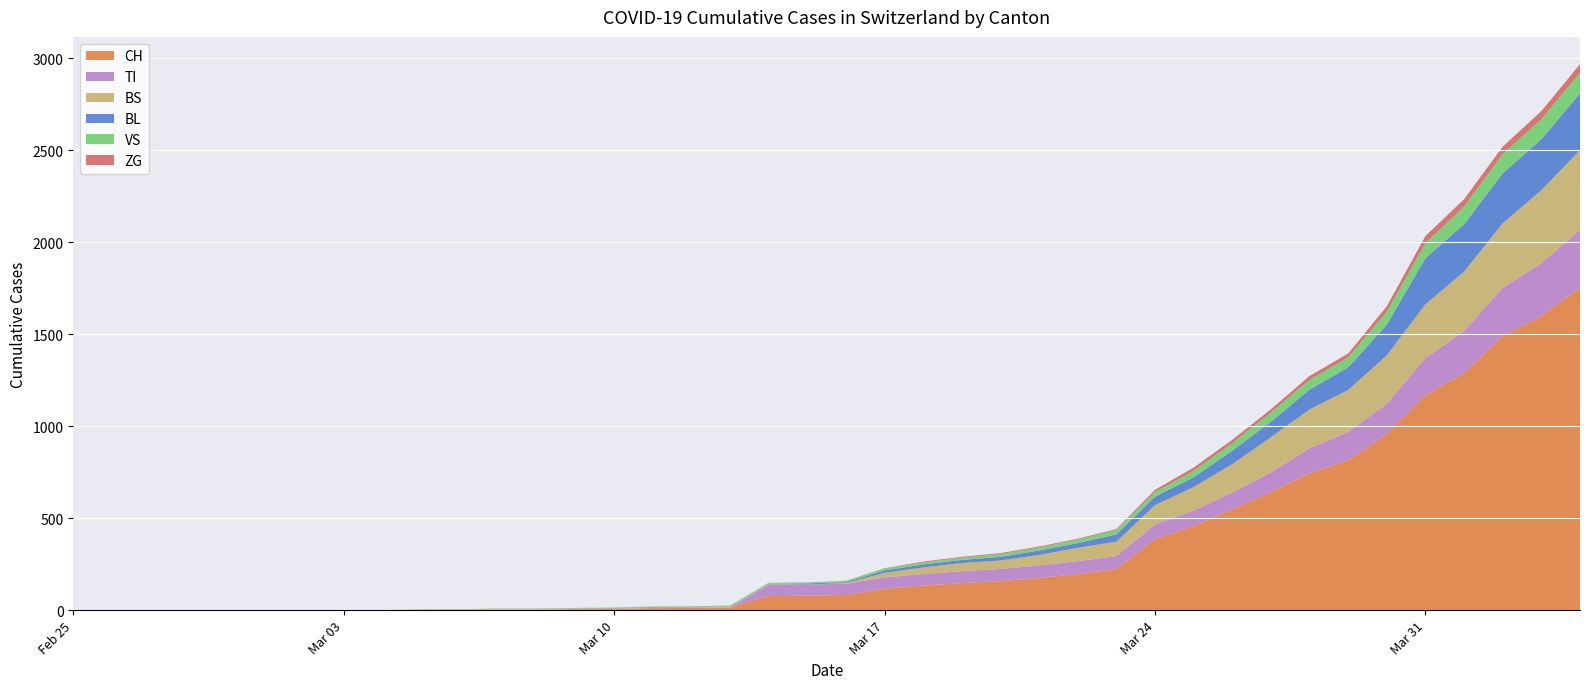

How many intersections are there between BS and VS?

3